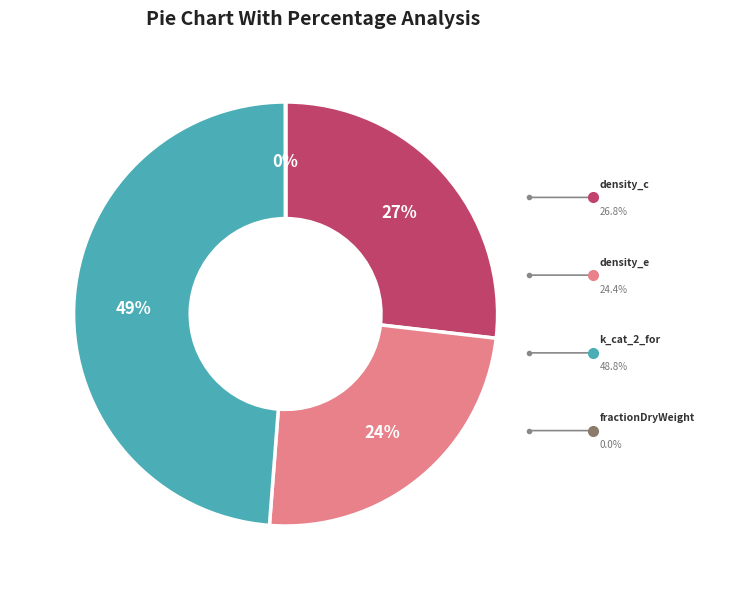

To the nearest percent, what percentage of the pie is density_e?

24%